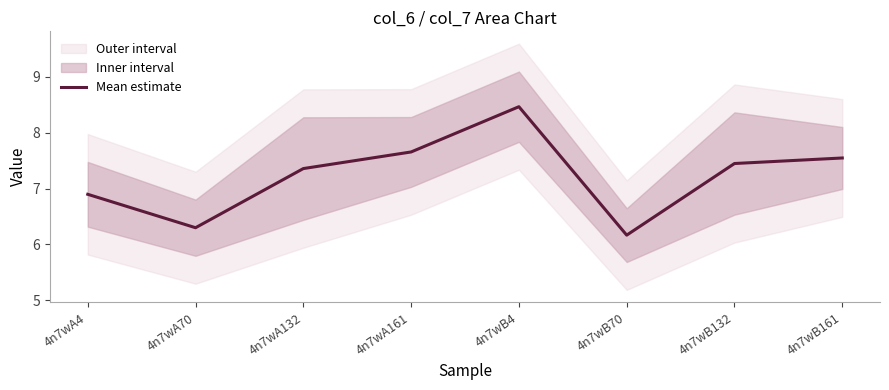

Does the chart have visible grid lines?

No